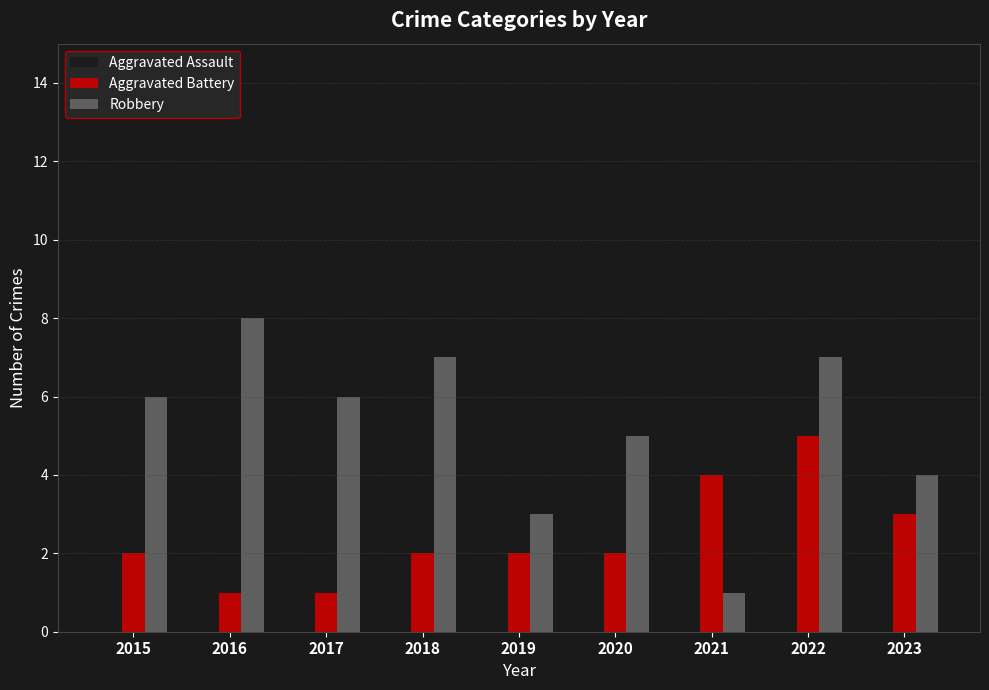

What is the approximate value of Aggravated Battery at 2021?

4